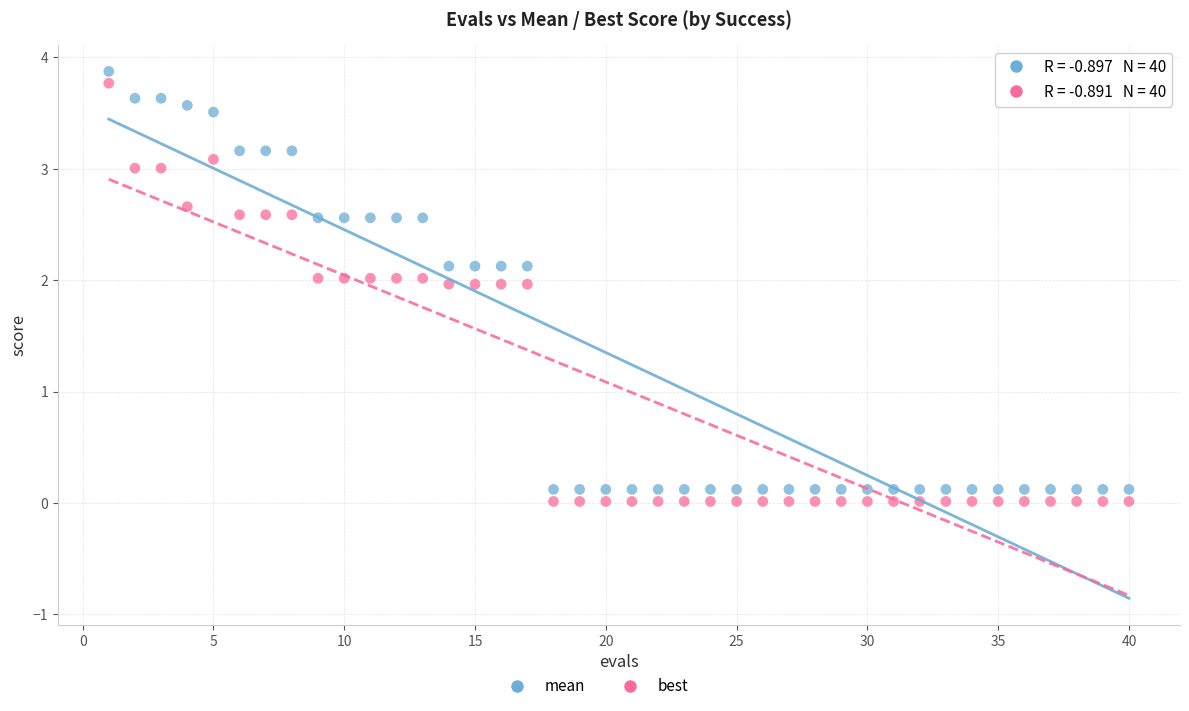

Which series contains the lowest Y value?

best